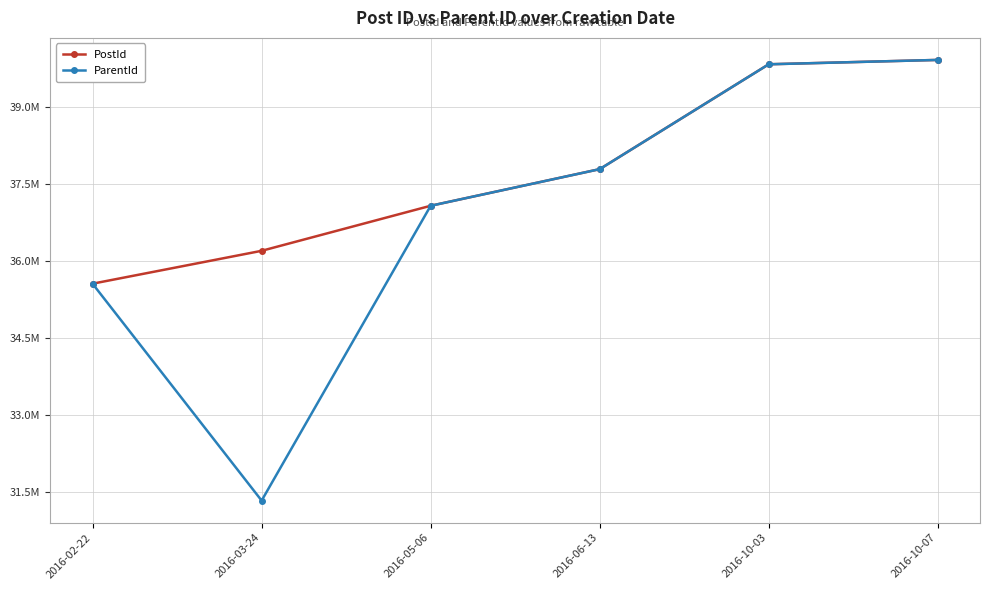

Reading left to right, transcribe all the data shown in this chart.

PostId: 35554898	36194366	37071017	37783667	39824611	39909210
ParentId: 35552911	31333359	37070918	37783456	39824312	39909124